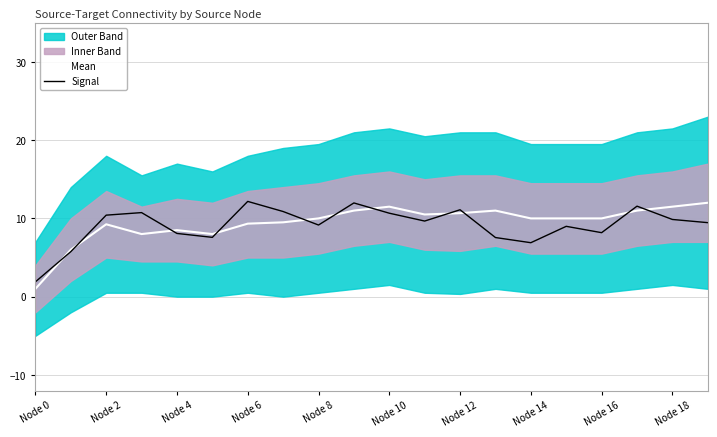

What is the lowest value of the Signal series?

1.9